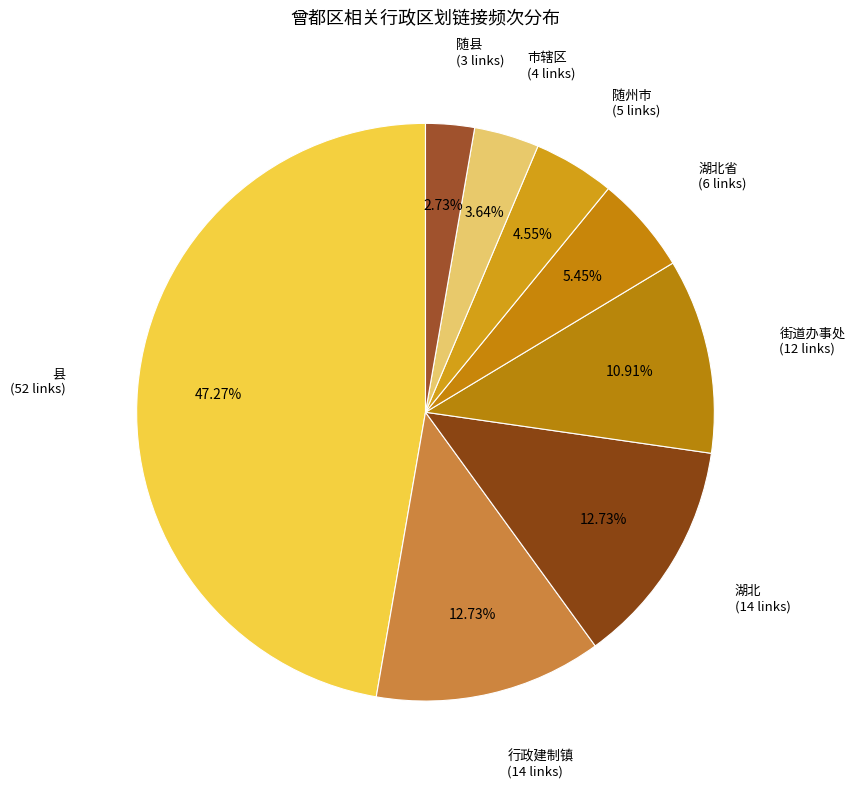

How many segments does this pie chart have?

8